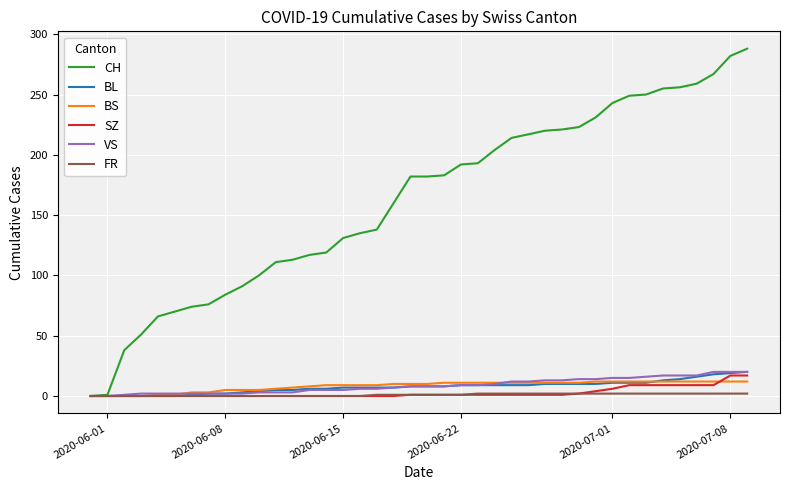

What is the highest value of the CH series?

288